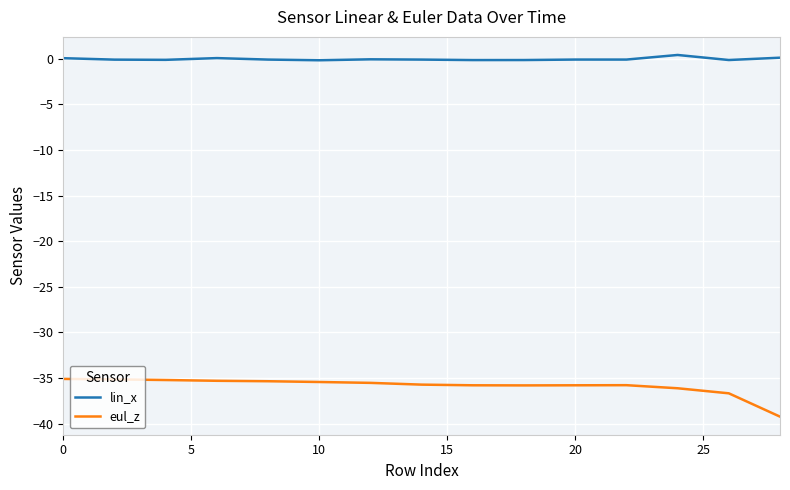

Which series has the largest total across all categories?

lin_x